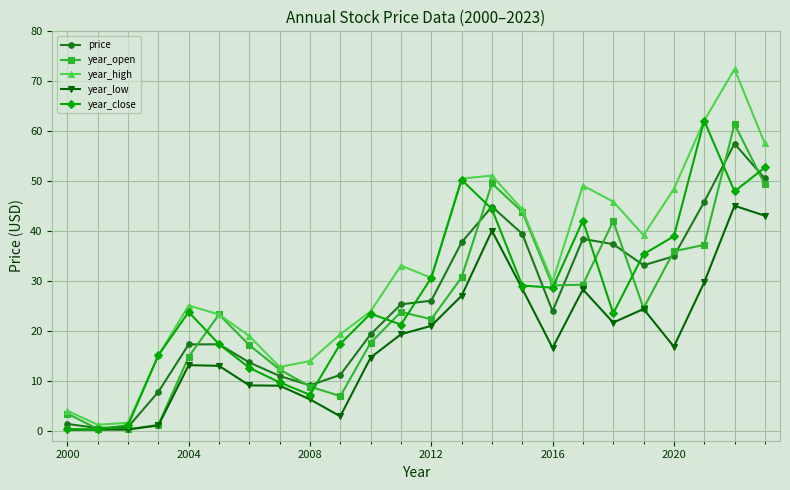

What is the sum of all year_open values?

585.2